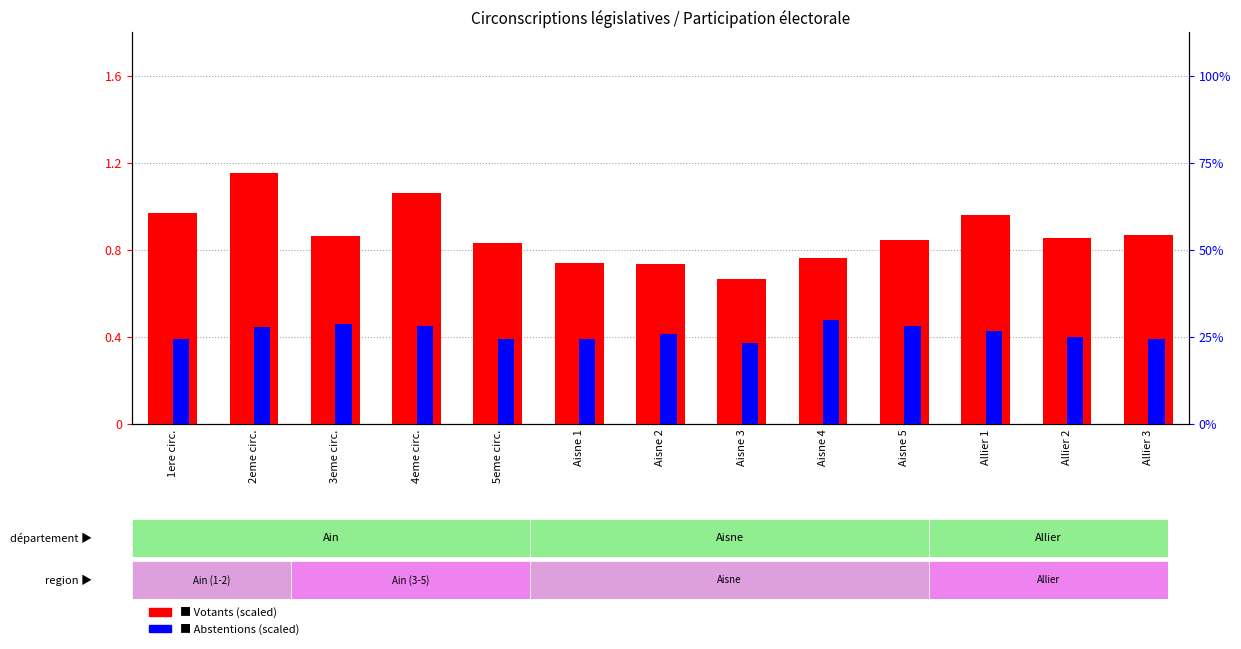

Which series changed the most between 2eme circ. and Aisne 3?

Votants (scaled)